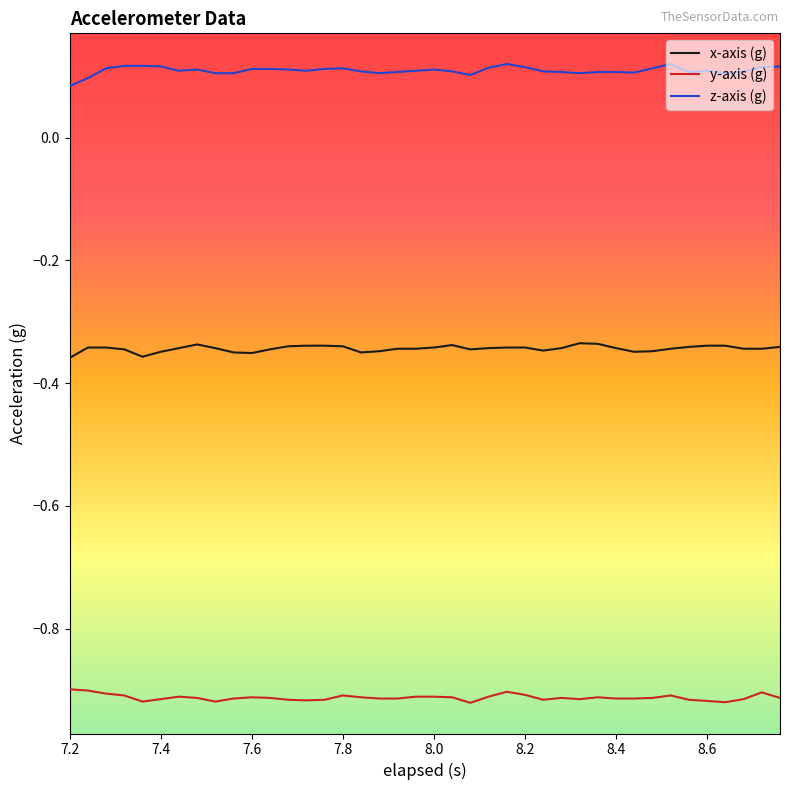

True or false: x-axis (g) and y-axis (g) intersect in this chart.

False